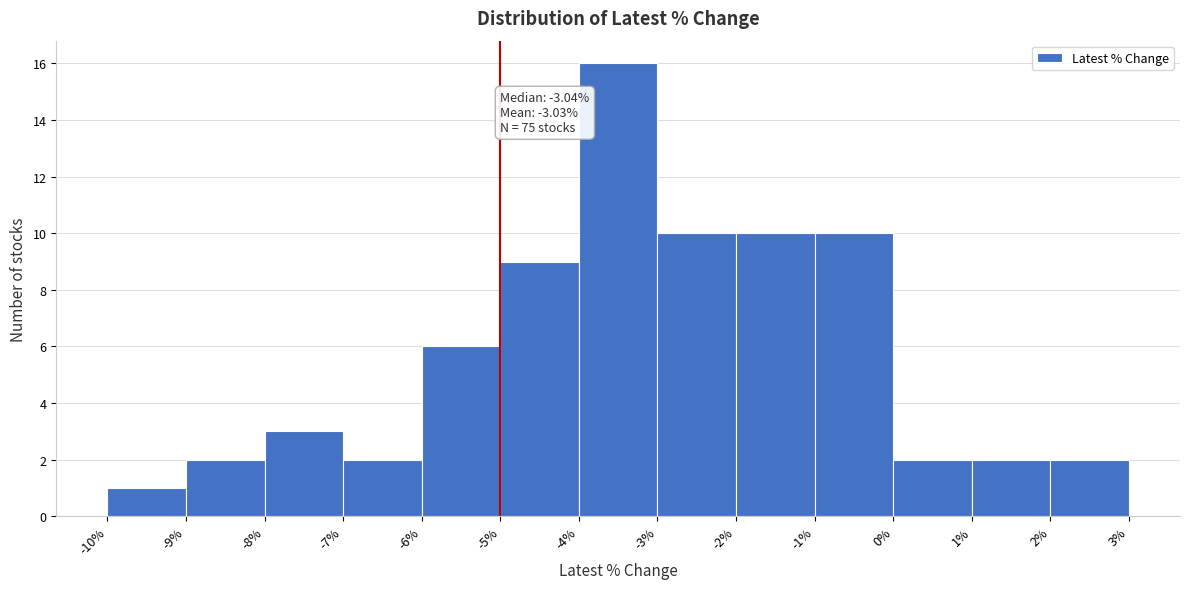

Over which range of the x-axis is the bar tallest?

-4% to -3%